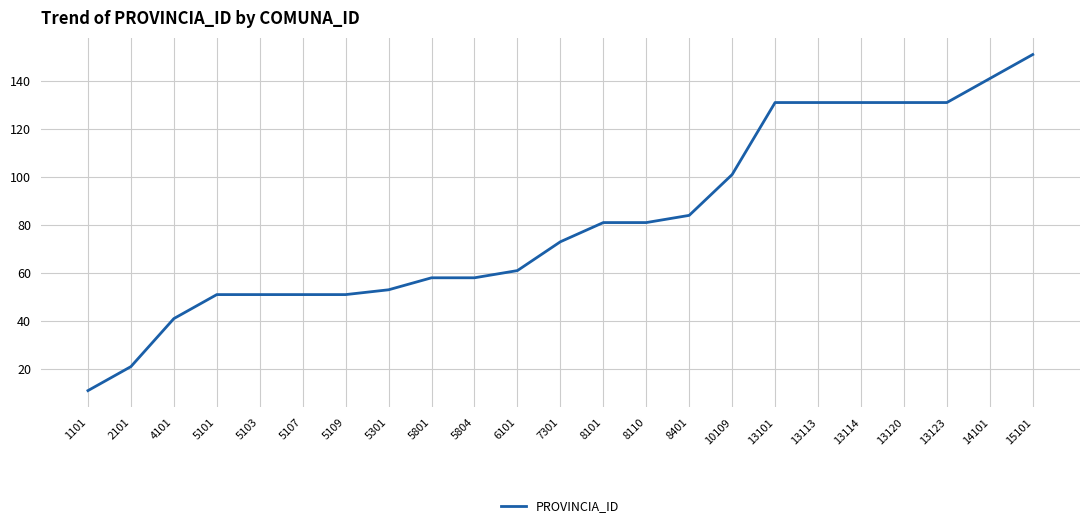

How many lines are shown in the chart?

1